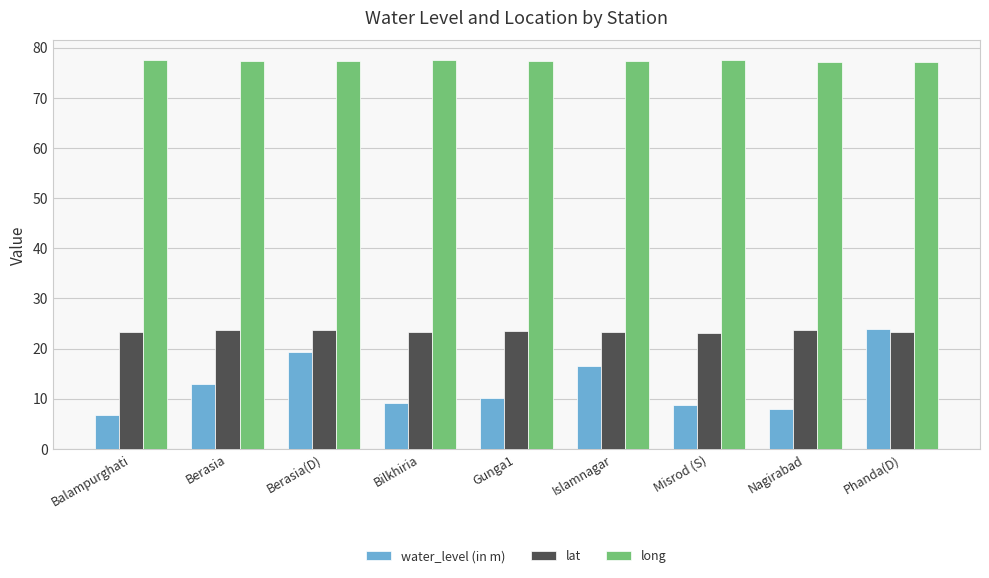

What is the difference between the highest and lowest values at Berasia(D)?

58.2